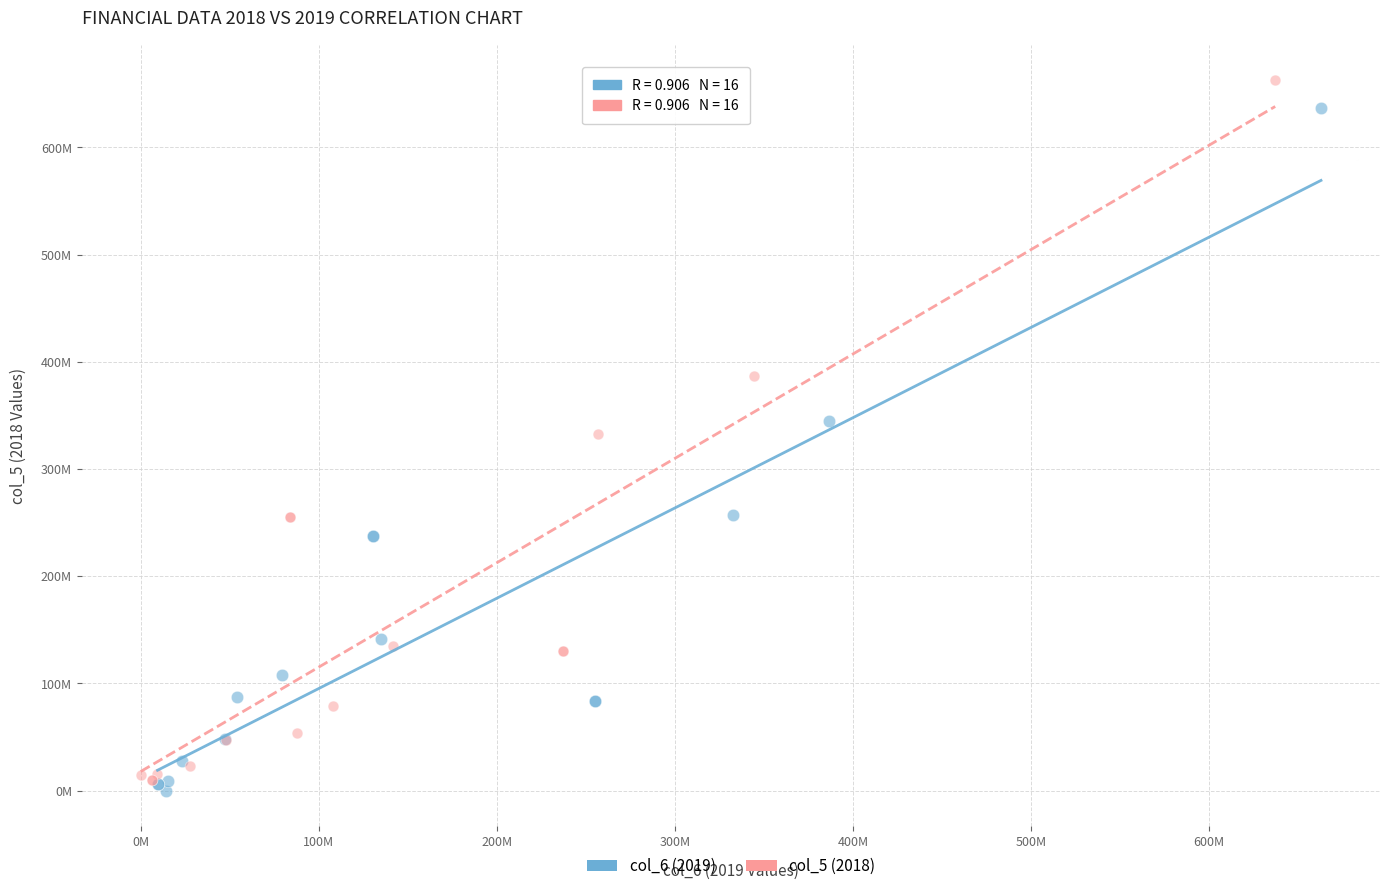

What are all the series names shown in the legend?

col_6 (2019), col_5 (2018)